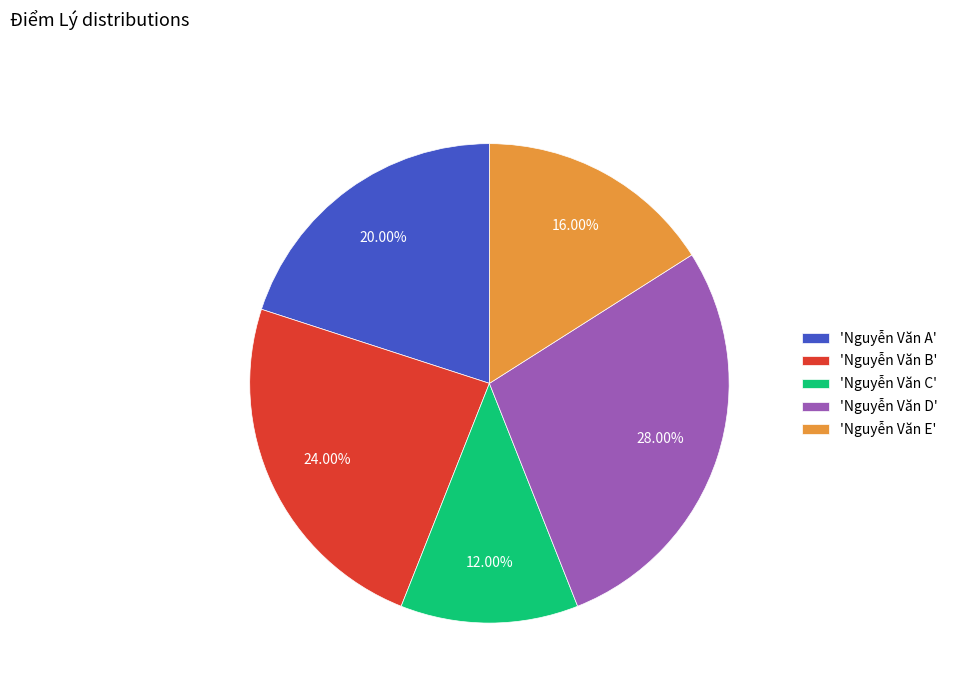

Do 'Nguyễn Văn B' and 'Nguyễn Văn D' together represent more than half of the pie?

Yes